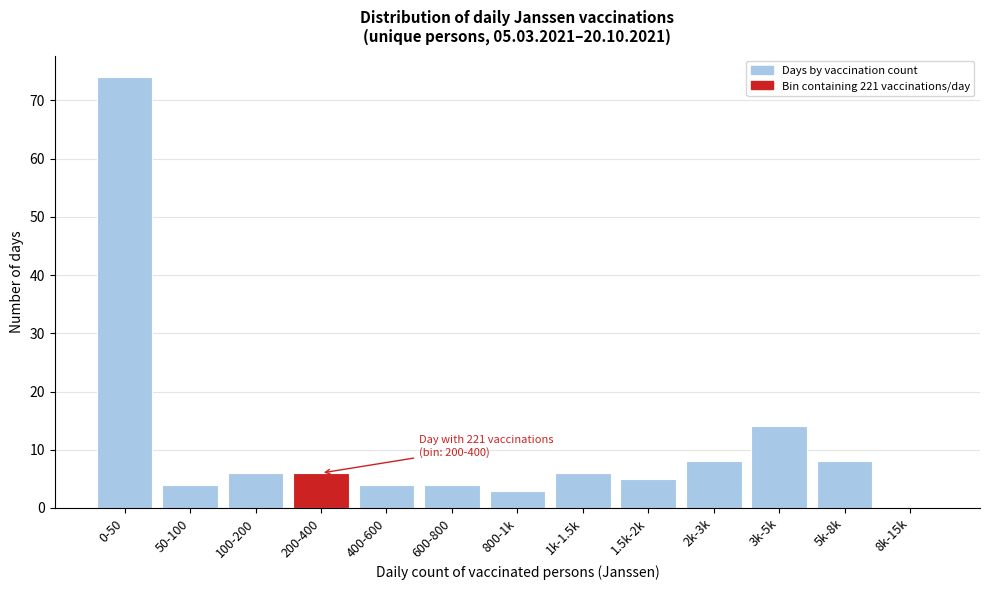

Reading left to right, transcribe all the data shown in this chart.

0-50=74	50-100=4	100-200=6	200-400=6	400-600=4	600-800=4	800-1k=3	1k-1.5k=6	1.5k-2k=5	2k-3k=8	3k-5k=14	5k-8k=8	8k-15k=0